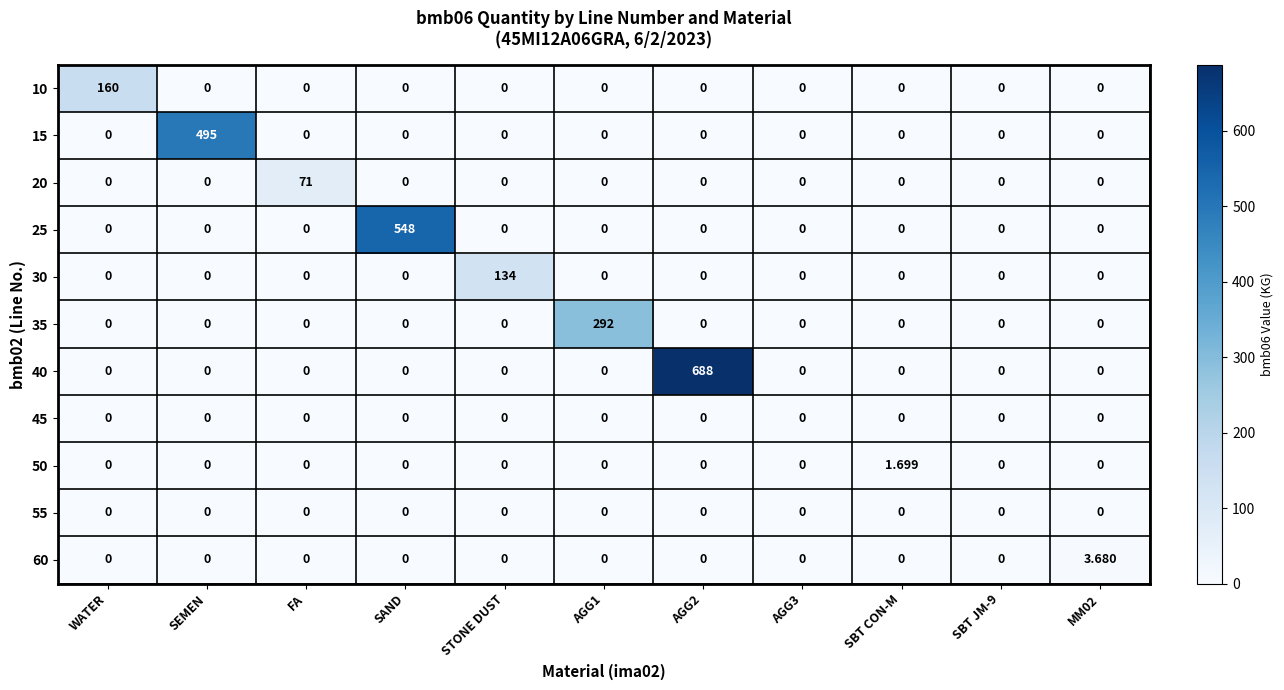

At which category is the sum across all series the highest?

AGG2